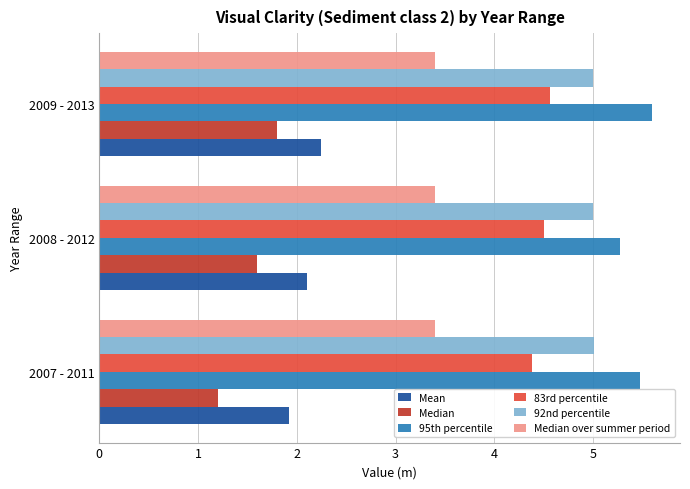

Where is Median nearest to the value 1?

2007 - 2011